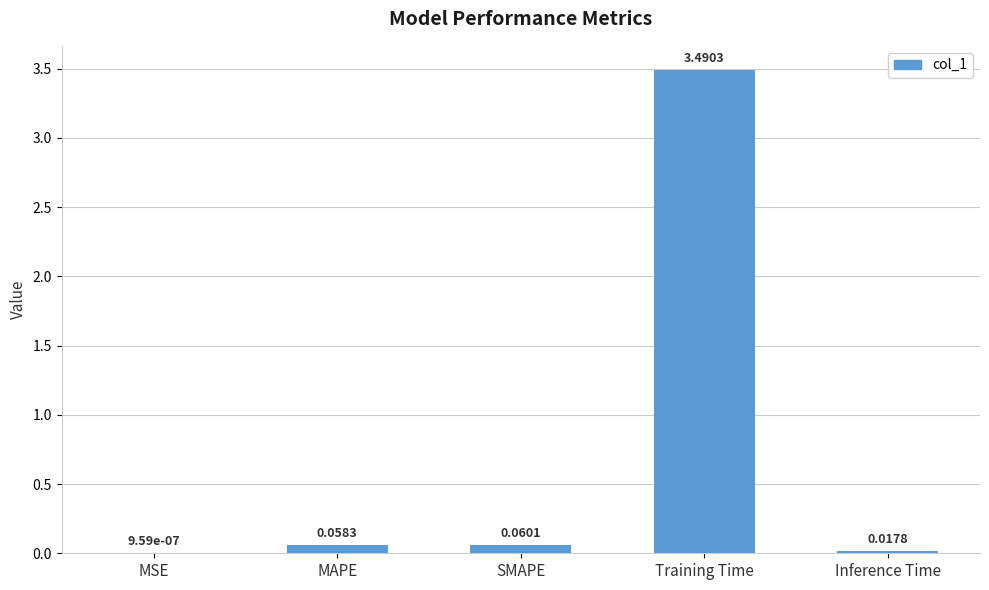

Are the bars grouped side by side (vs. stacked)?

No